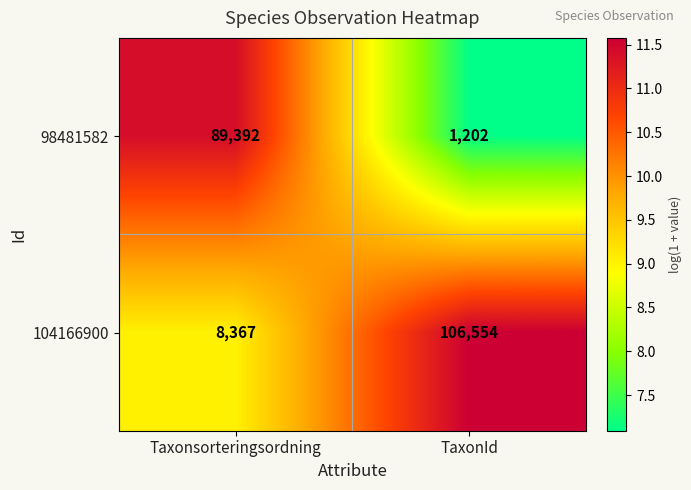

The 98481582 series shows 1202 at TaxonId. True or false?

True